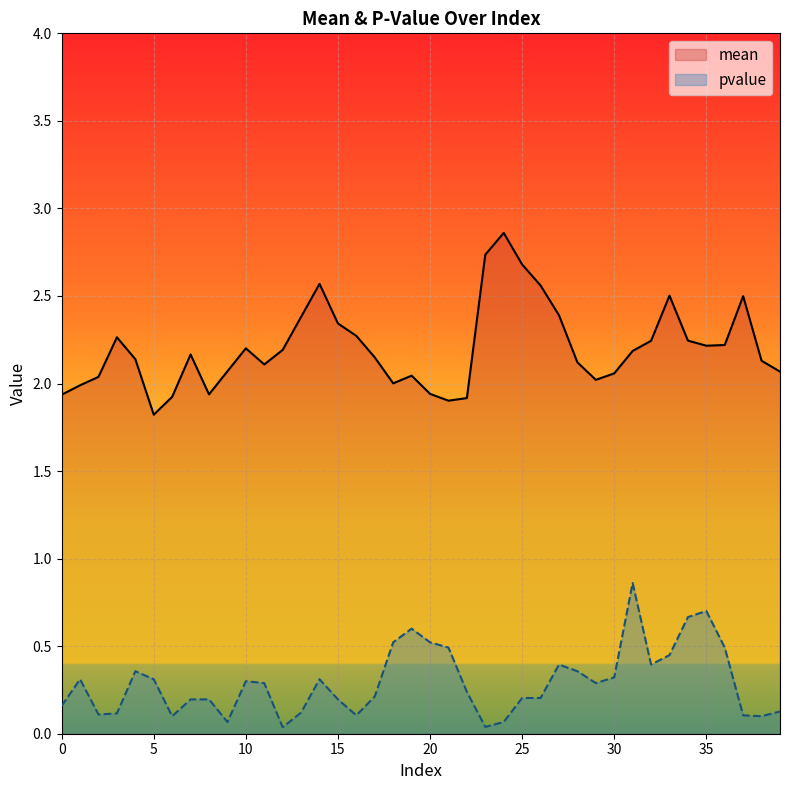

Reading left to right, what are all the values shown in this chart?

mean: 0=1.9	1=2.0	2=2.0	3=2.3	4=2.1	5=1.8	6=1.9	7=2.2	8=1.9	9=2.1	10=2.2	11=2.1	12=2.2	13=2.4	14=2.6	15=2.3	16=2.3	17=2.1	18=2.0	19=2.0	20=1.9	21=1.9	22=1.9	23=2.7	24=2.9	25=2.7	26=2.6	27=2.4	28=2.1	29=2.0	30=2.1	31=2.2	32=2.2	33=2.5	34=2.2	35=2.2	36=2.2	37=2.5	38=2.1	39=2.1
pvalue: 0=0.2	1=0.3	2=0.1	3=0.1	4=0.4	5=0.3	6=0.1	7=0.2	8=0.2	9=0.1	10=0.3	11=0.3	12=0.0	13=0.1	14=0.3	15=0.2	16=0.1	17=0.2	18=0.5	19=0.6	20=0.5	21=0.5	22=0.2	23=0.0	24=0.1	25=0.2	26=0.2	27=0.4	28=0.4	29=0.3	30=0.3	31=0.9	32=0.4	33=0.4	34=0.7	35=0.7	36=0.5	37=0.1	38=0.1	39=0.1